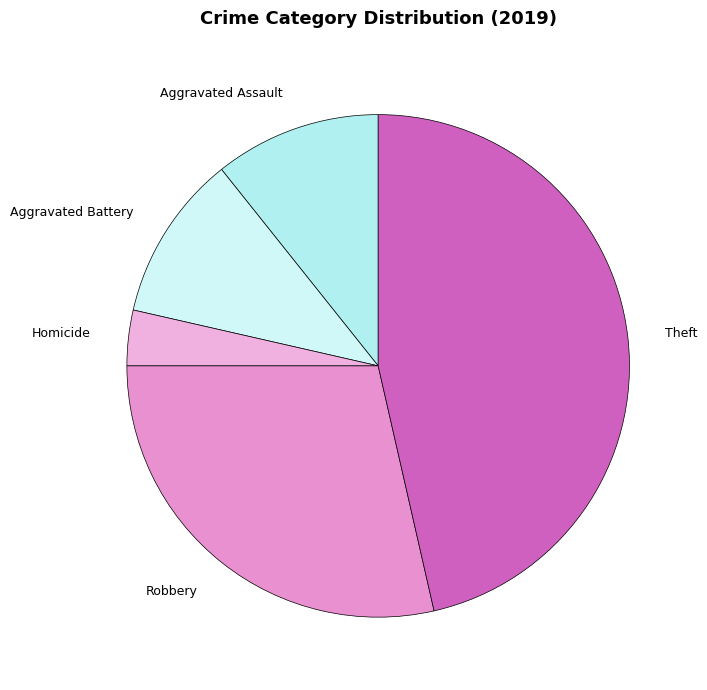

Count the number of slices in the pie.

5